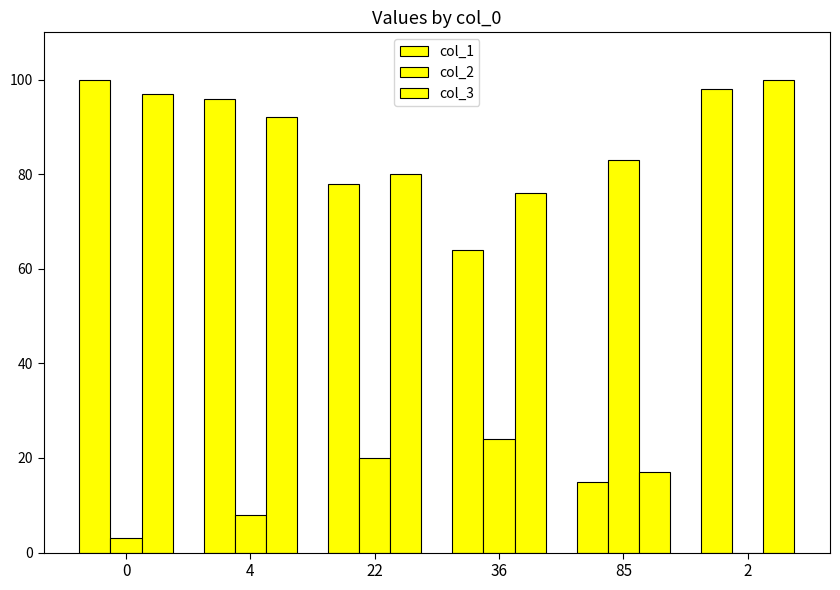

Are the bars horizontal?

No